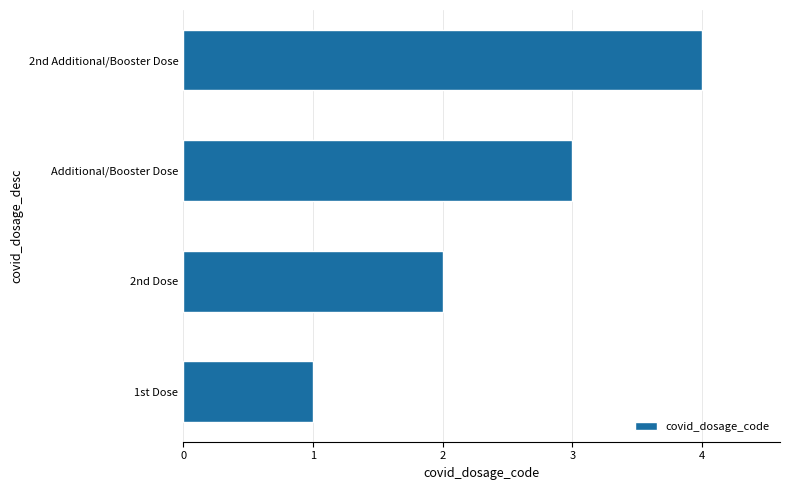

Are the bars grouped side by side (vs. stacked)?

No